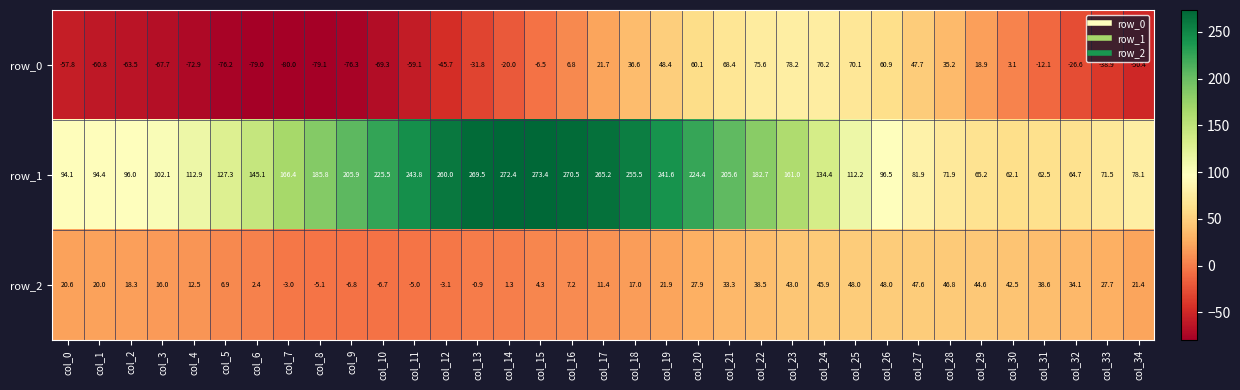

What is the average value of the row_1 series?

159.5